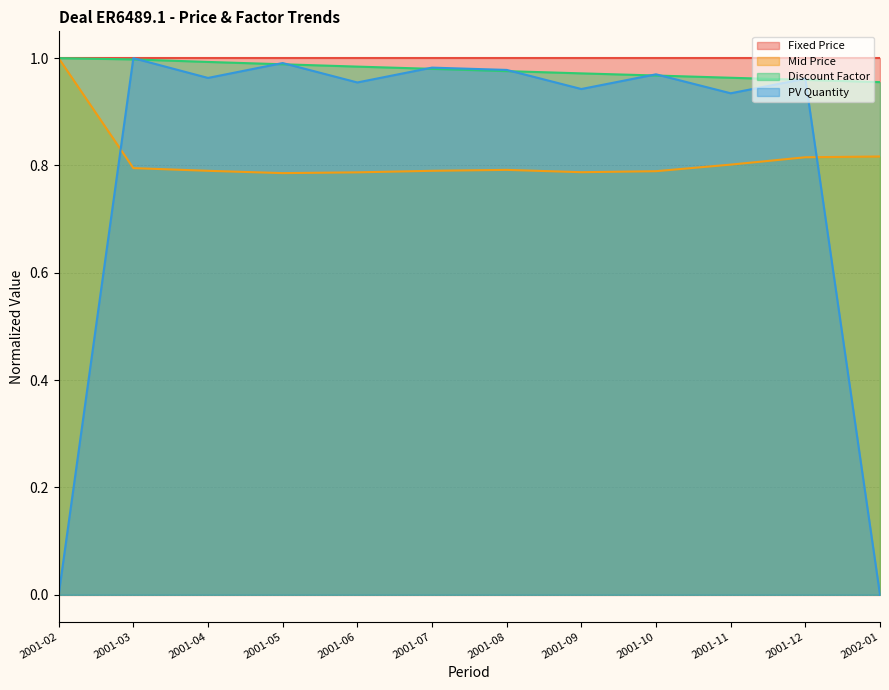

Which series has the largest range (max minus min)?

PV Quantity